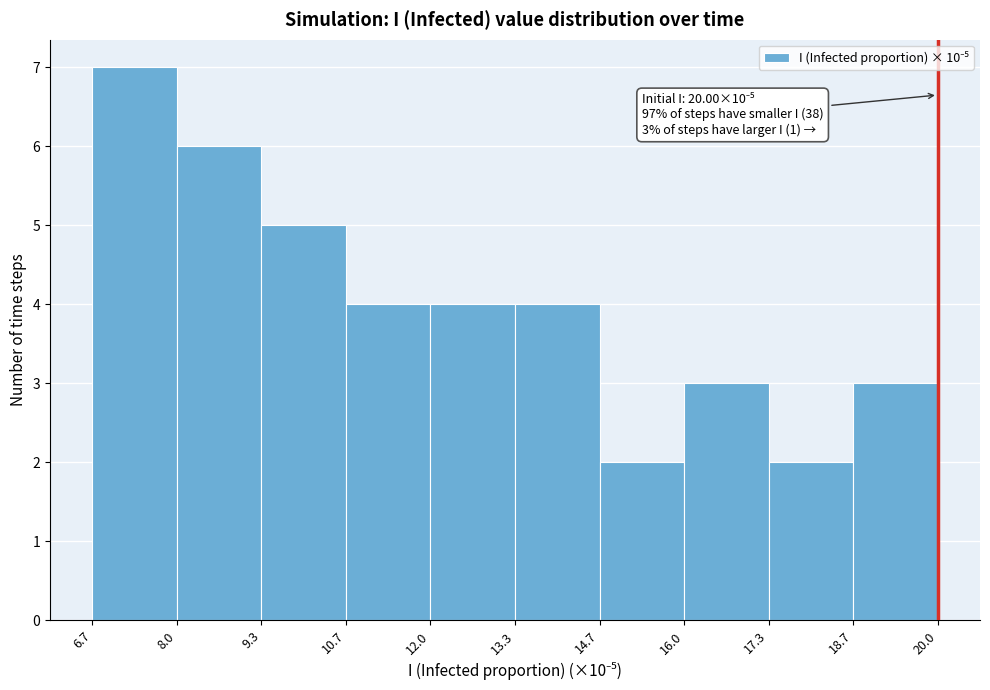

Which range on the x-axis has the tallest bar?

6.7 to 8.0